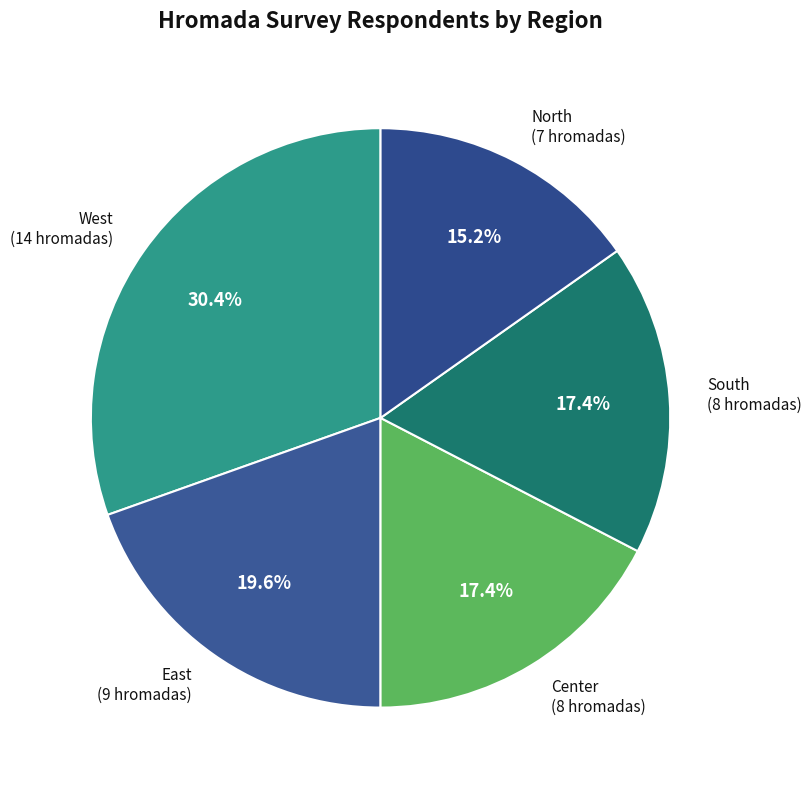

Does Center represent more than half of the total?

No